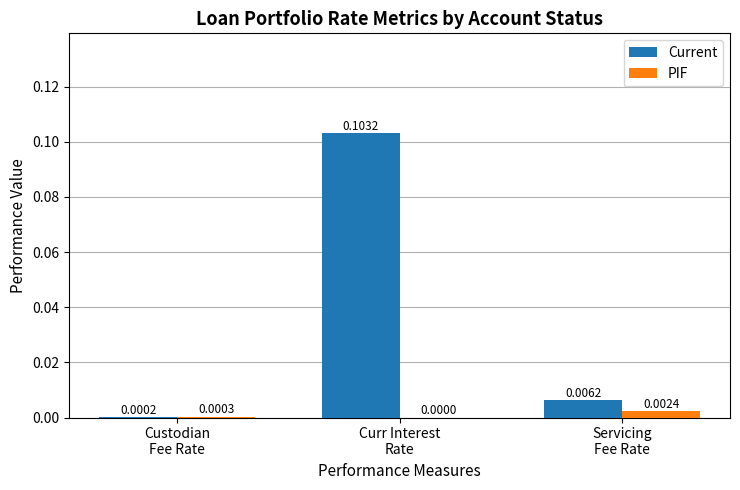

Which series has the largest total across all categories?

Current